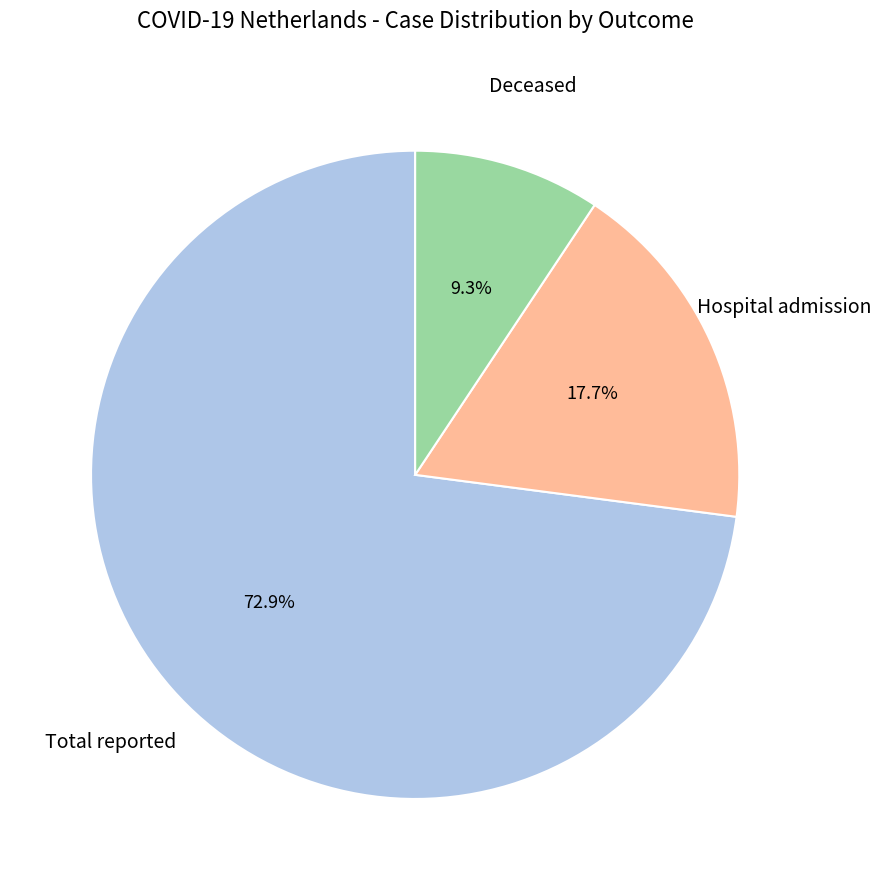

Is there a majority slice in this chart?

Yes